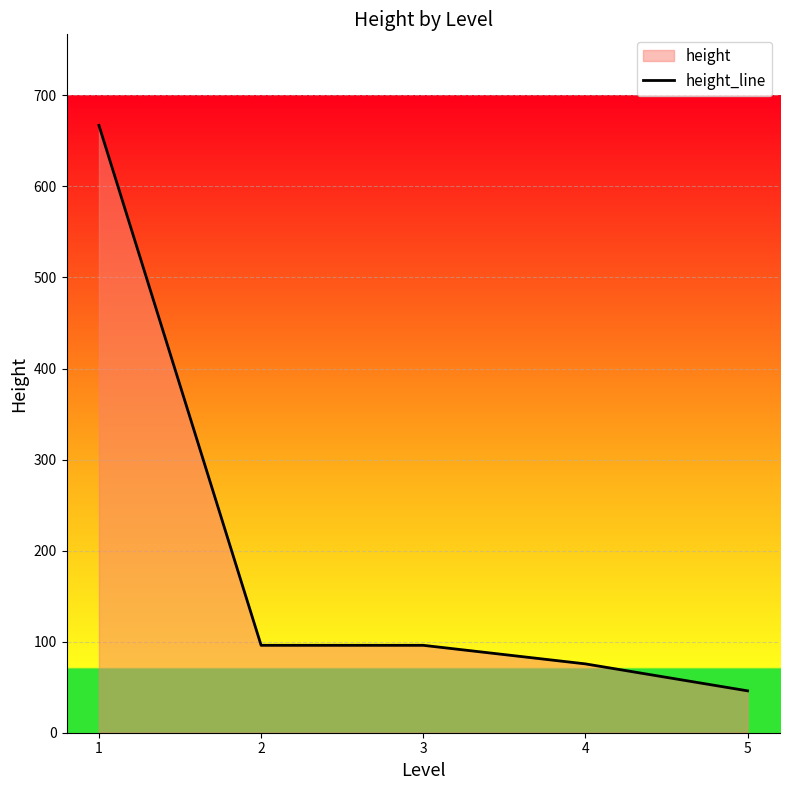

At which category does the chart reach its peak across all series?

1